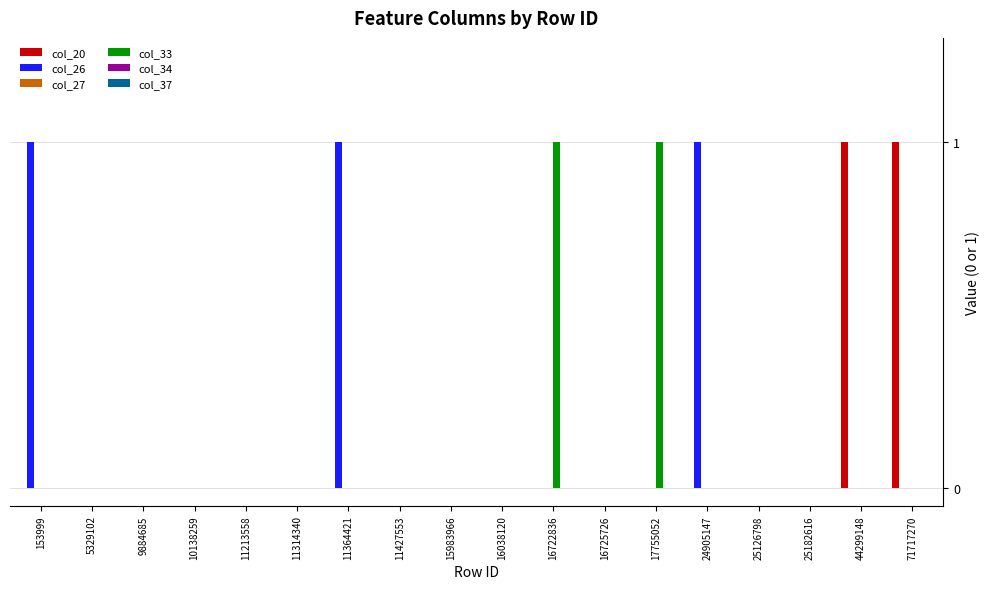

What is the spread (max minus min) of values at 11364421?

1